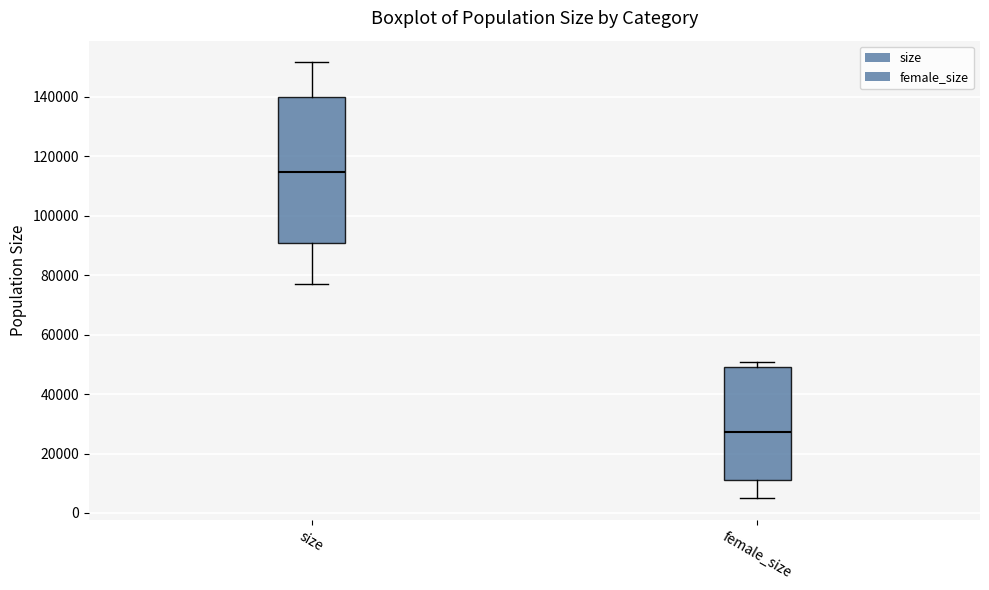

Where does the lower whisker of the box for size end on the y-axis? The values are not printed on the chart, so give them approximately, as read against the axis.

76000